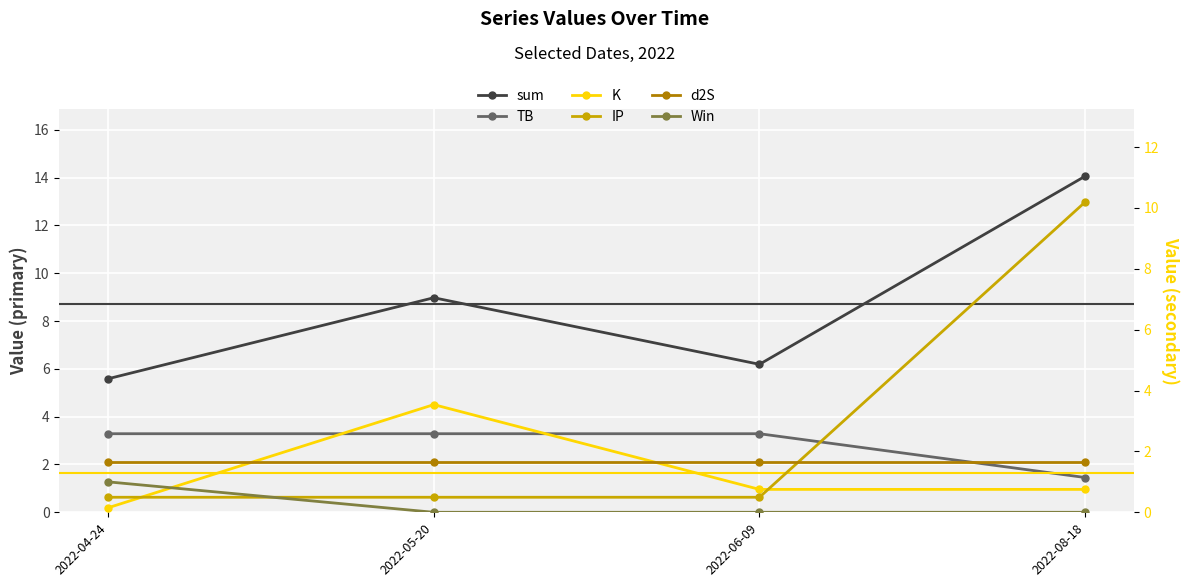

Which series changed the most between 2022-04-24 and 2022-08-18?

IP